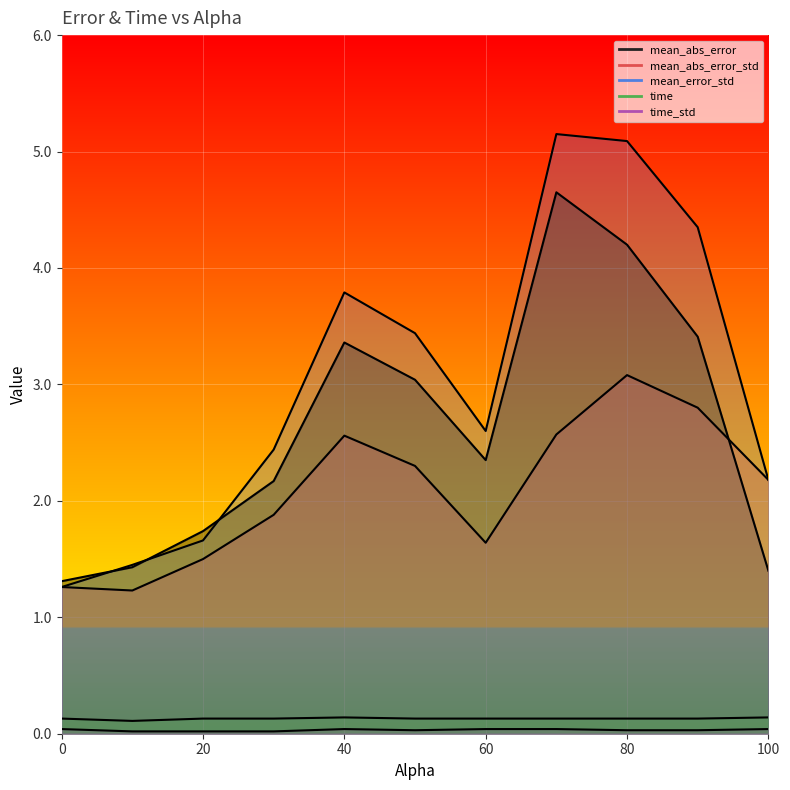

At which label does mean_error_std first exceed 2?

30.0